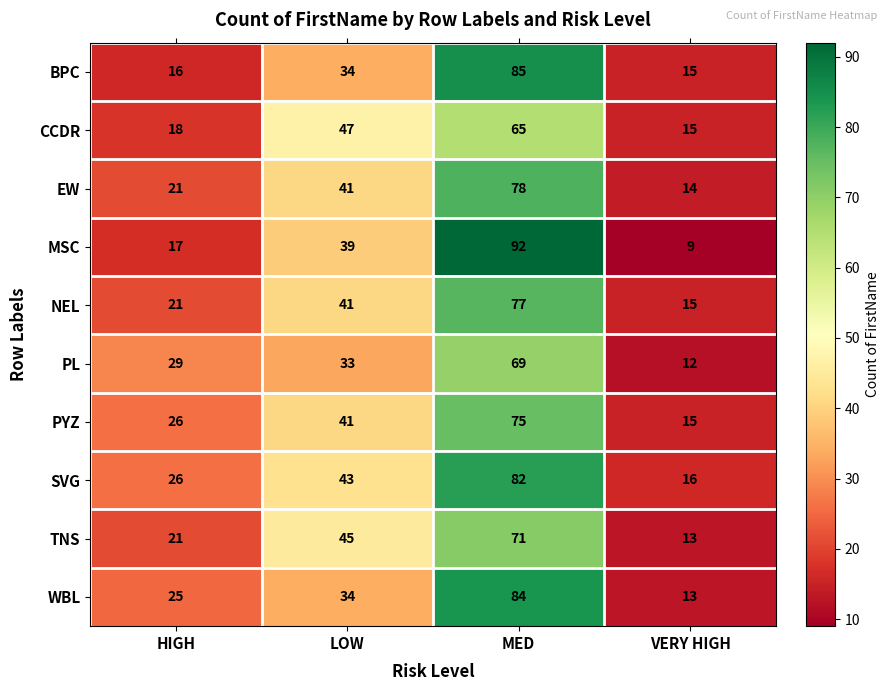

Which category has the lowest value across all series?

VERY HIGH